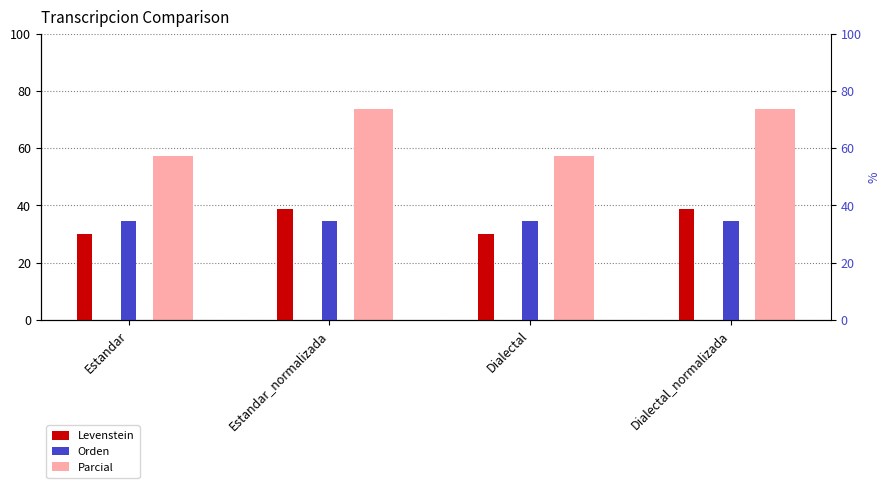

True or false: Orden has a value of 34.5 at Dialectal.

True